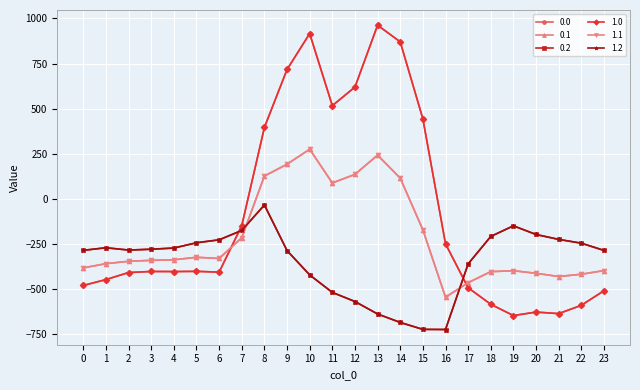

Does the chart have visible grid lines?

Yes